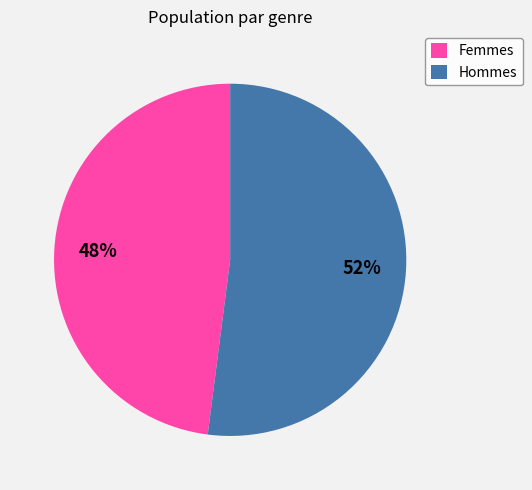

Count the number of slices in the pie.

2